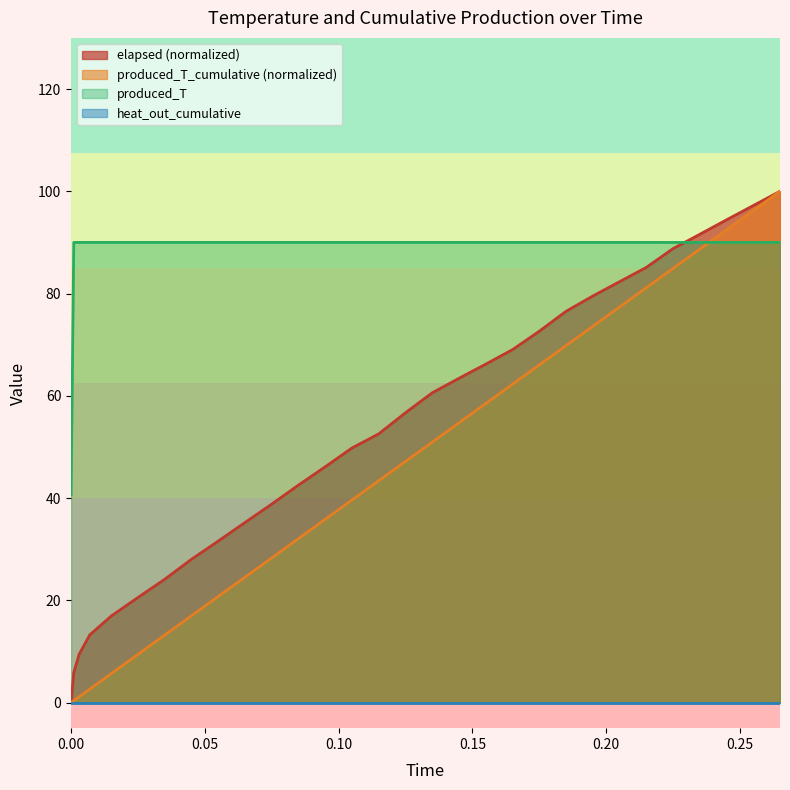

Which series has the largest total across all categories?

produced_T